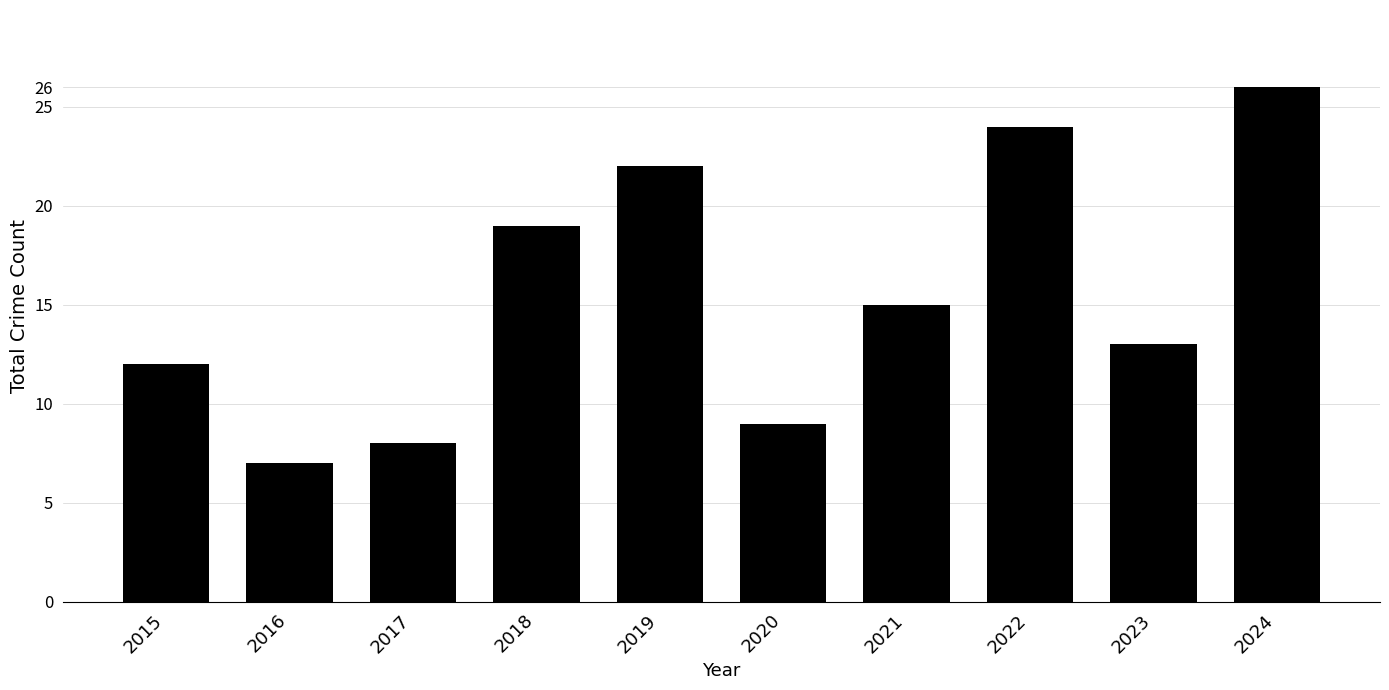

Which label corresponds to the smallest value in the chart?

2016